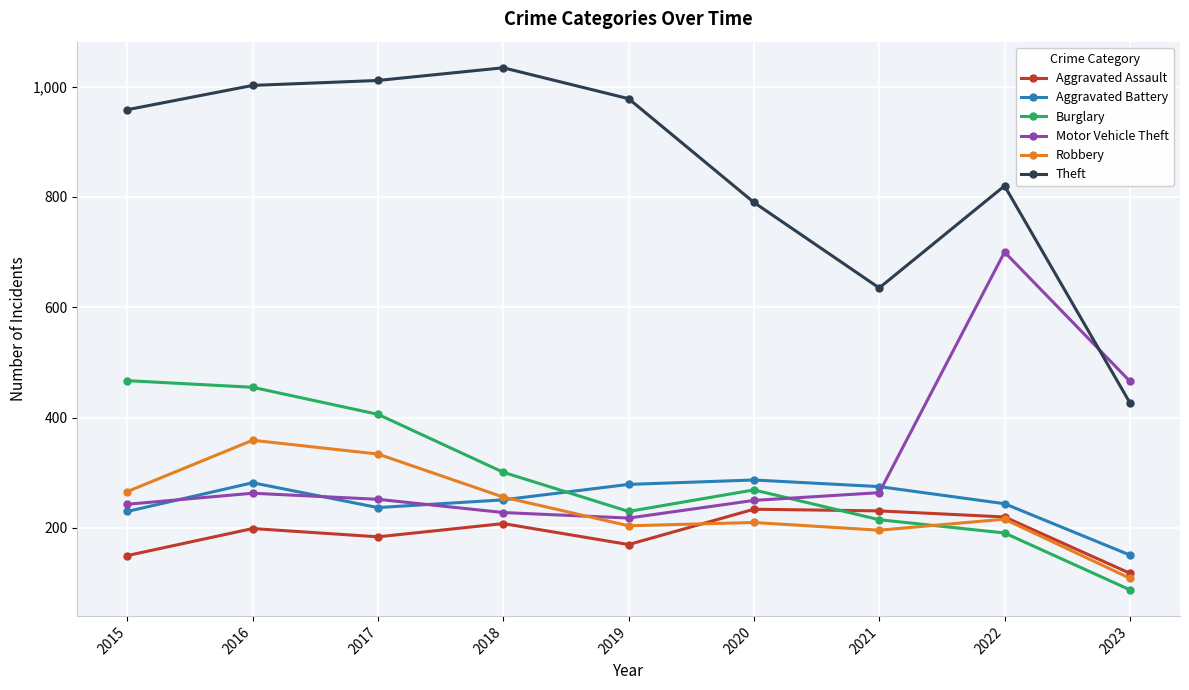

Count the number of data series in this chart.

6